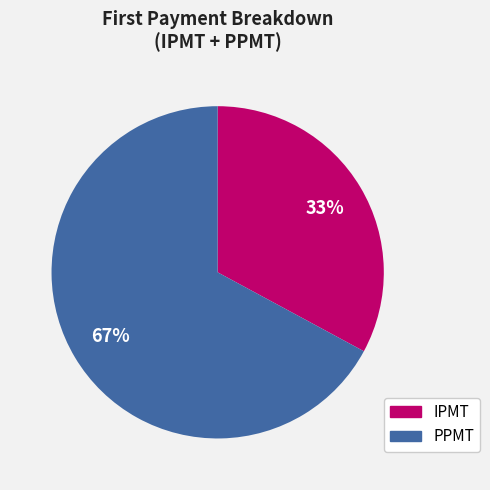

True or false: IPMT accounts for 45% of the total.

False